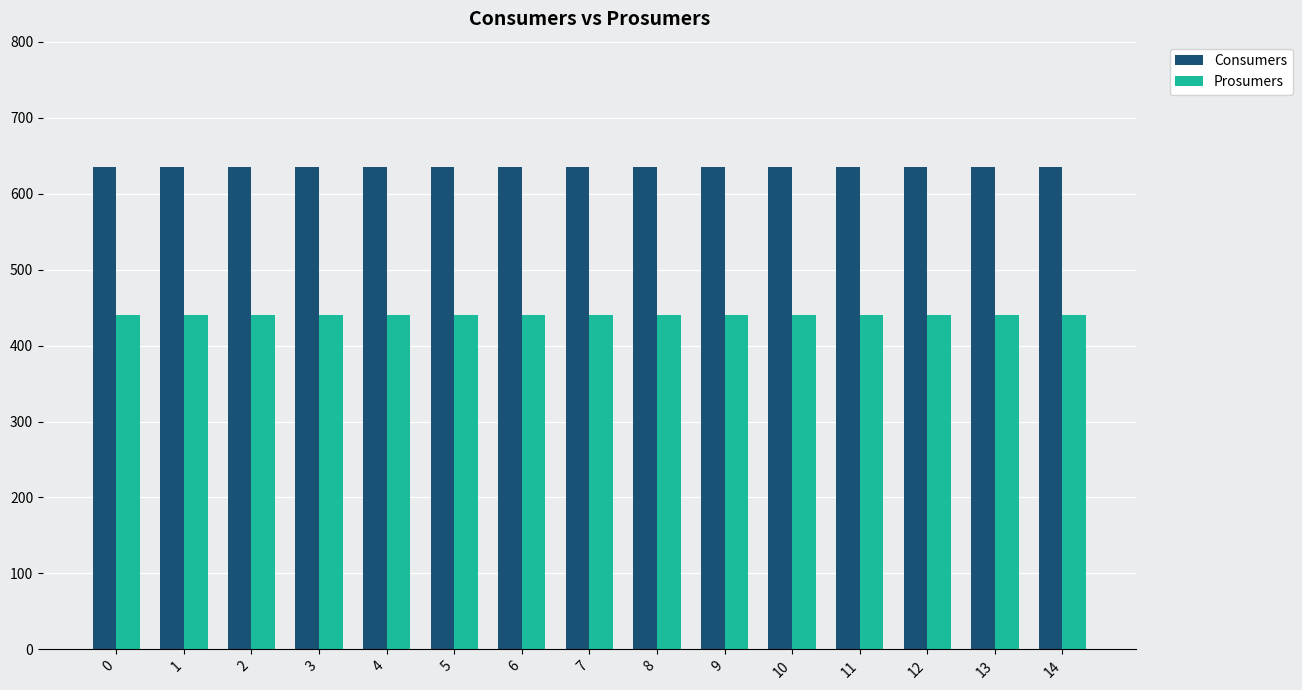

Reading left to right, transcribe all the data shown in this chart.

Consumers: 0=635	1=635	2=635	3=635	4=635	5=635	6=635	7=635	8=635	9=635	10=635	11=635	12=635	13=635	14=635
Prosumers: 0=440	1=440	2=440	3=440	4=440	5=440	6=440	7=440	8=440	9=440	10=440	11=440	12=440	13=440	14=440